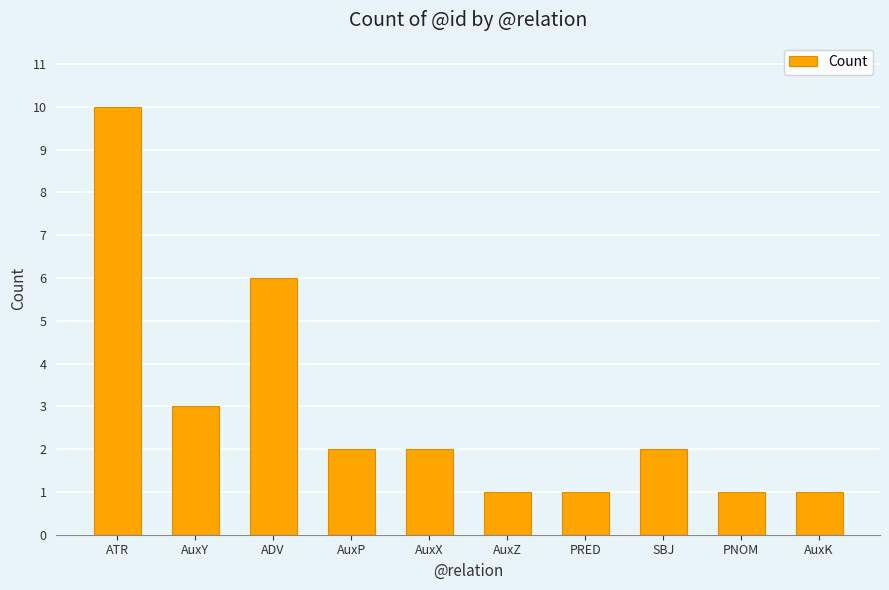

What is the difference between the second highest and second lowest values?

5